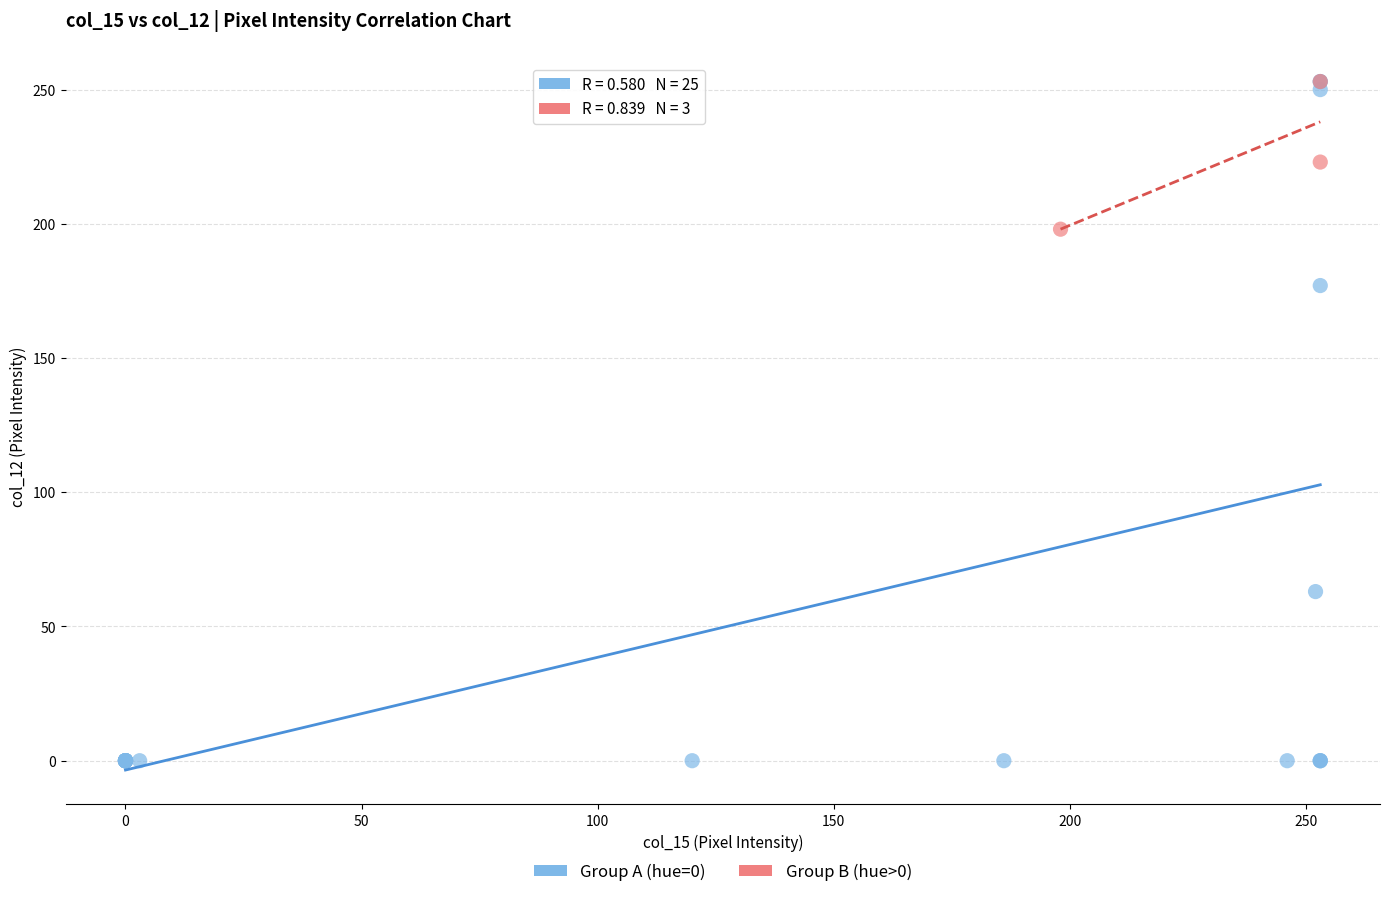

Which series reaches the minimum Y coordinate?

Group A (hue=0)